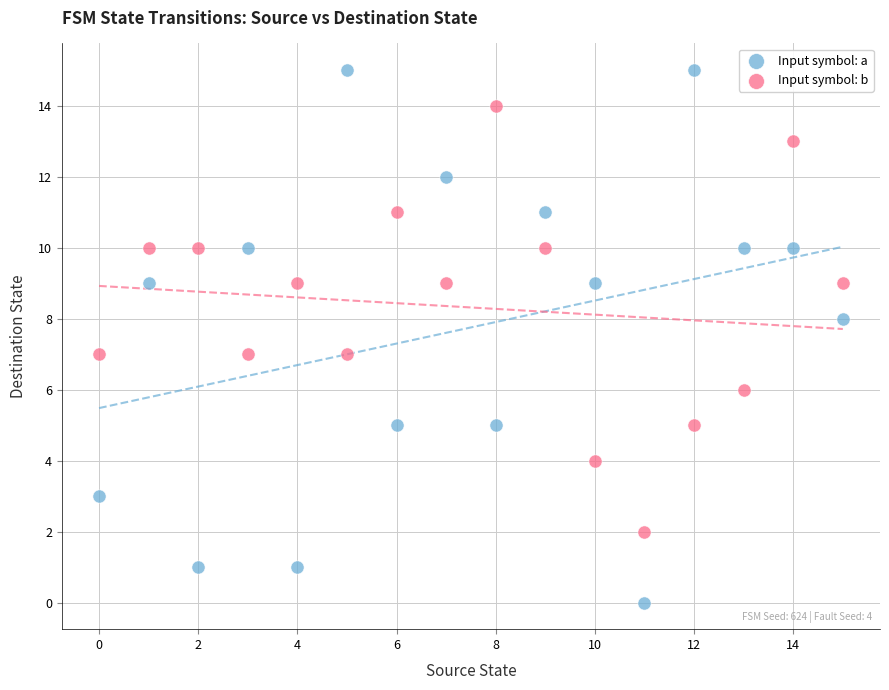

What are all the series names shown in the legend?

Input symbol: a, Input symbol: b